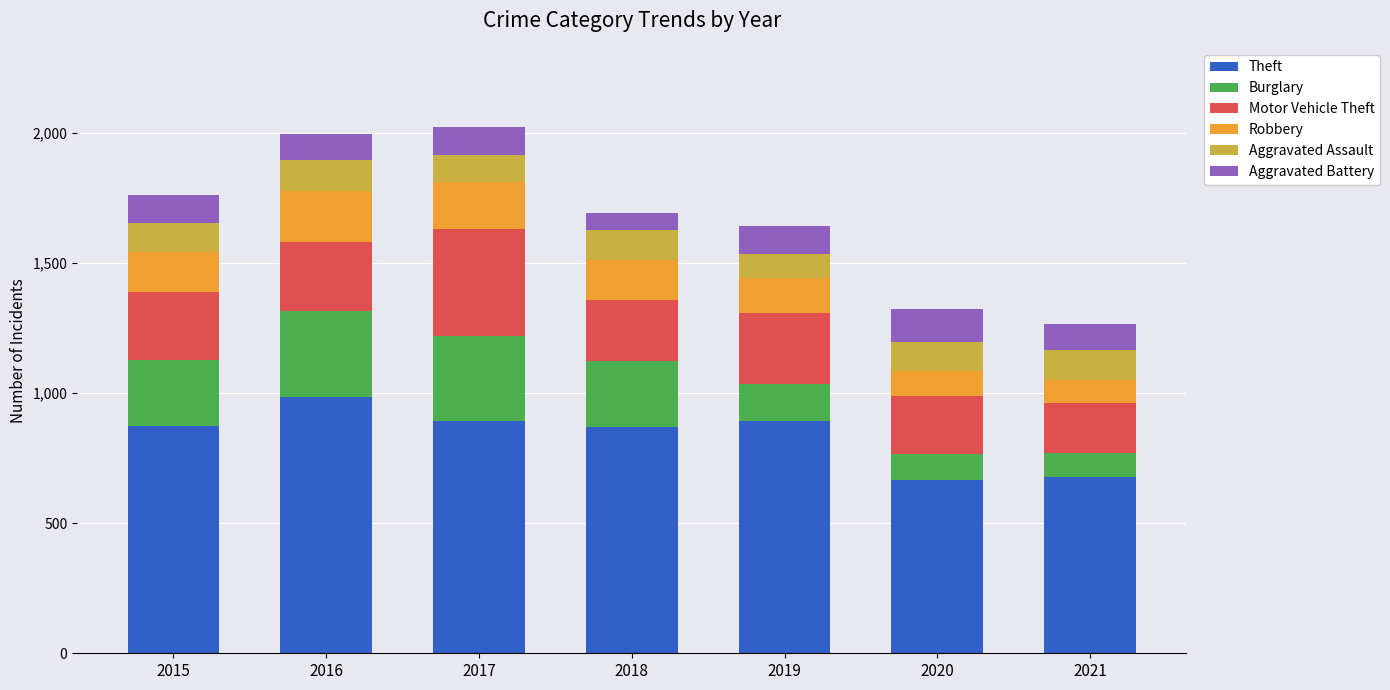

What is the difference between the second highest and second lowest values in the Theft series?

214